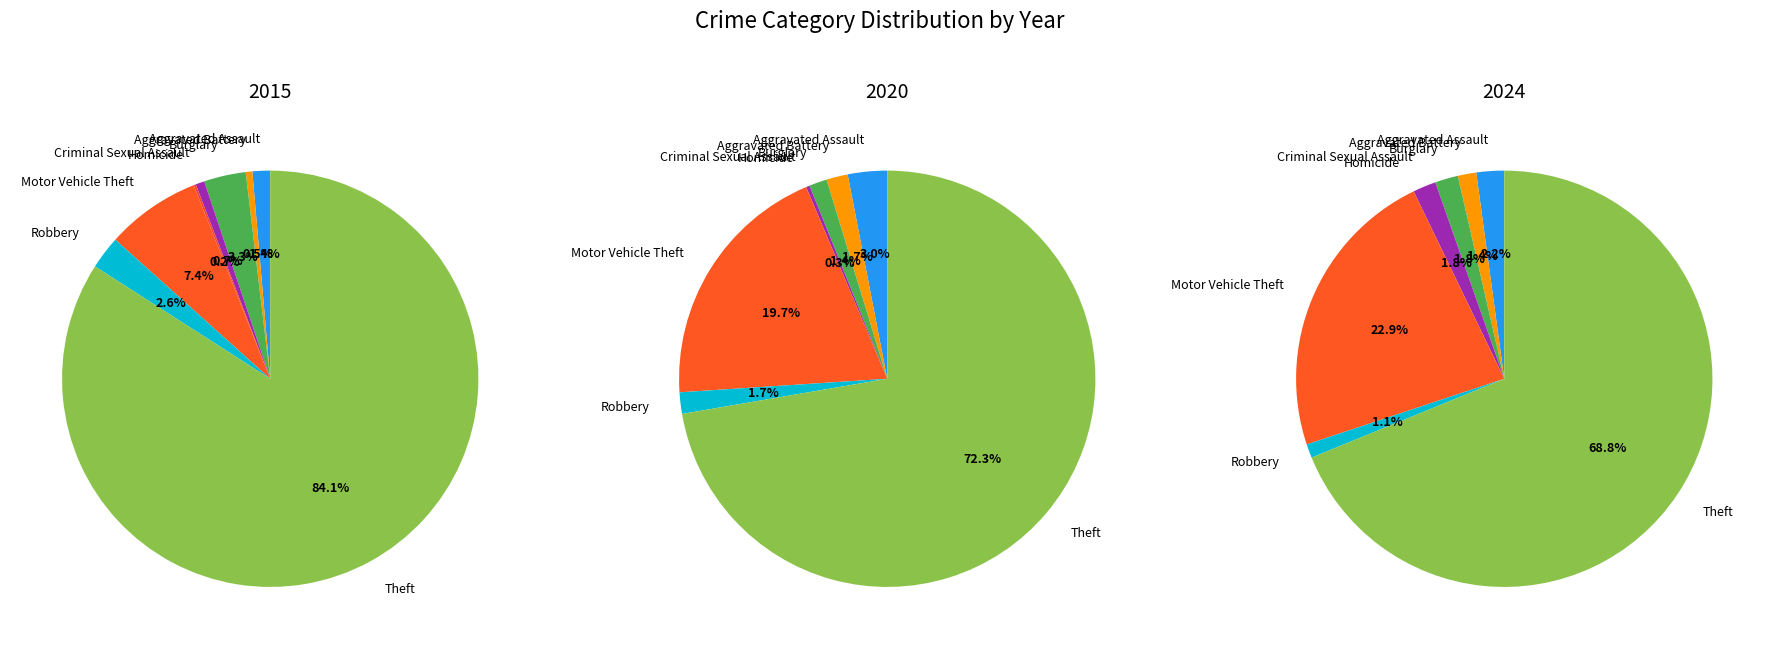

Combined, do Burglary and Theft account for over 50%?

Yes